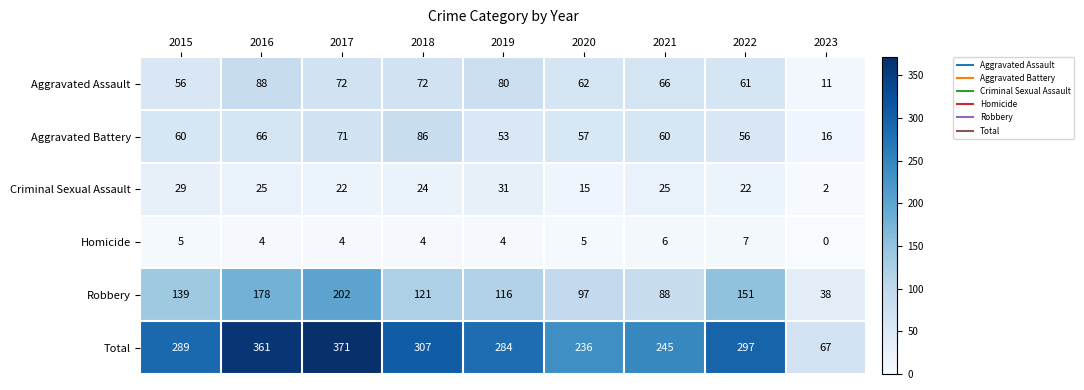

The value of Robbery at 2021 is 88. True or false?

True